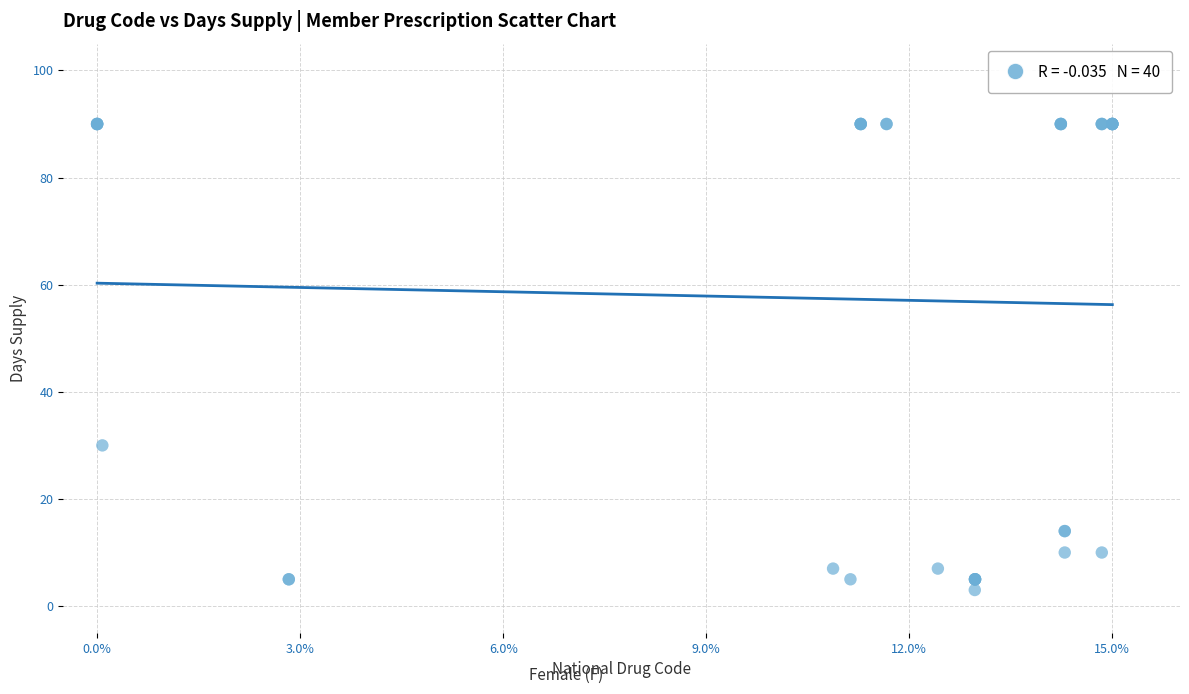

What Y value in the scatter plot is closest to 46?

30